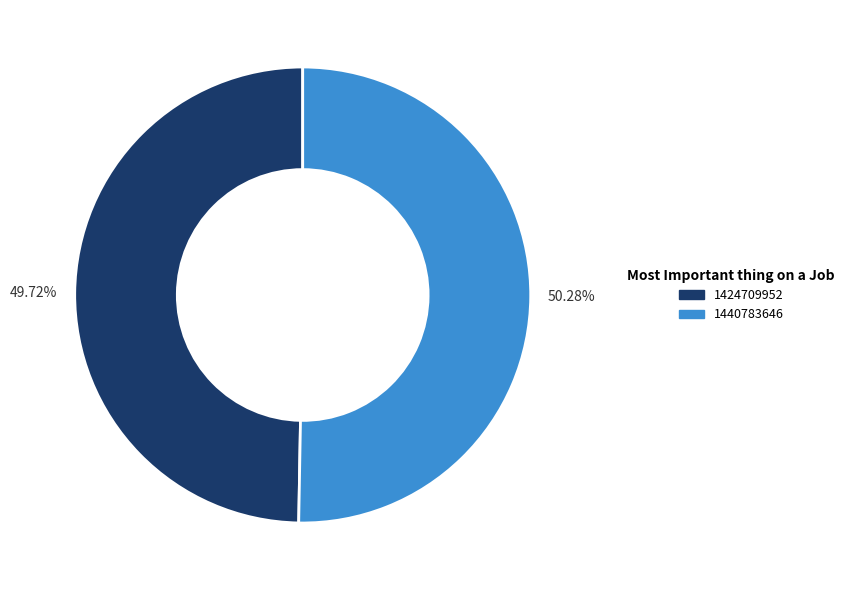

To the nearest percent, what percentage of the pie is 1424709952?

50%